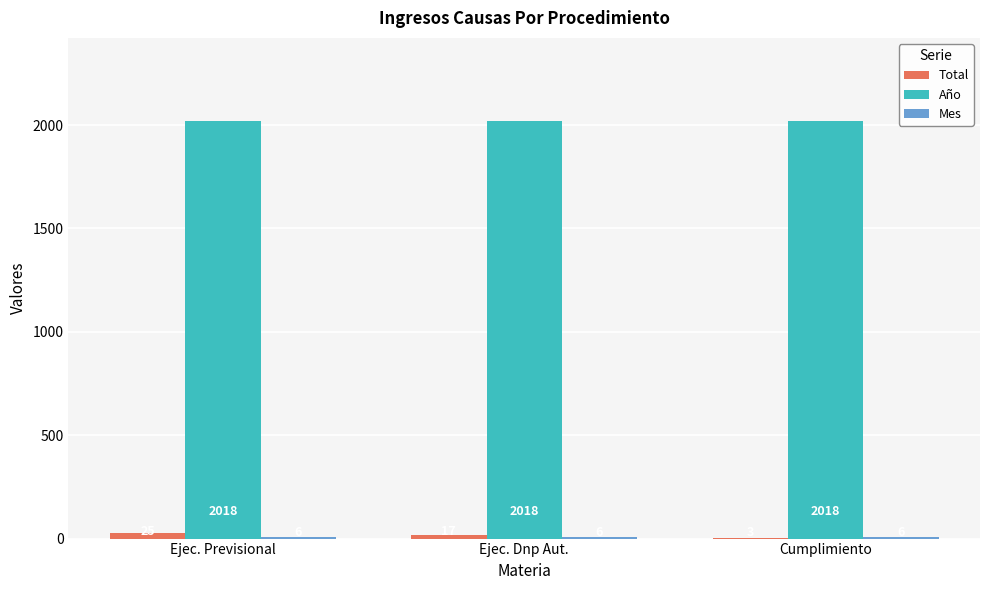

How many categories are shown in the chart?

3